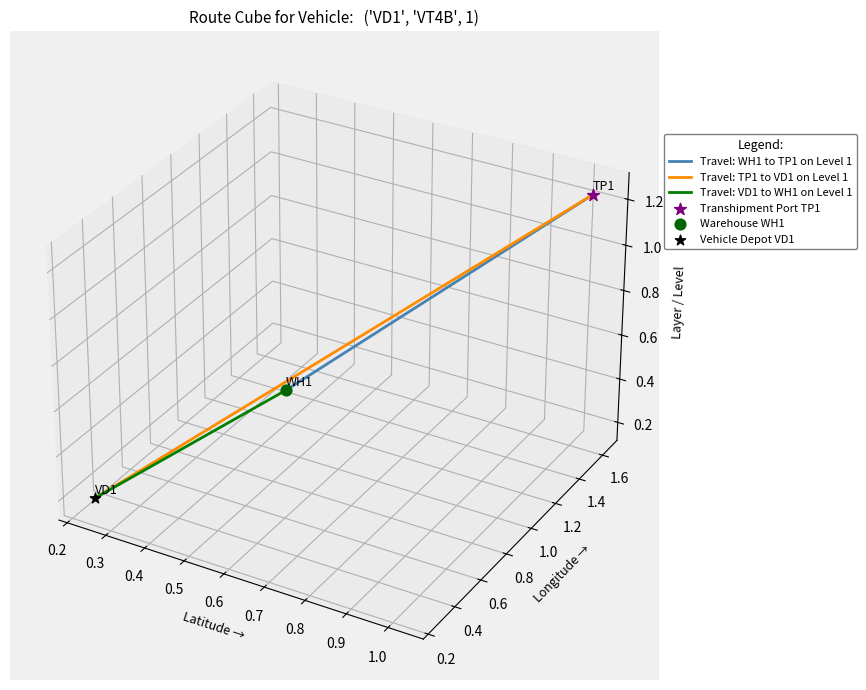

Which series has the largest total across all categories?

Travel: WH1 to TP1 on Level 1